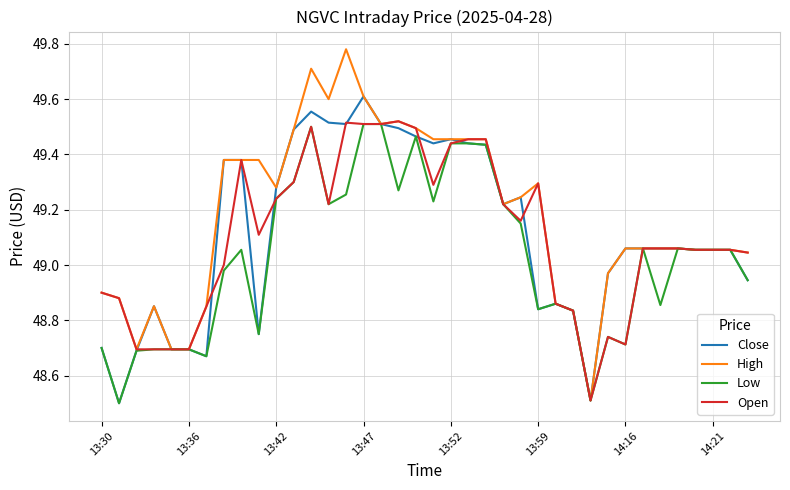

Which series has the widest spread of values?

High